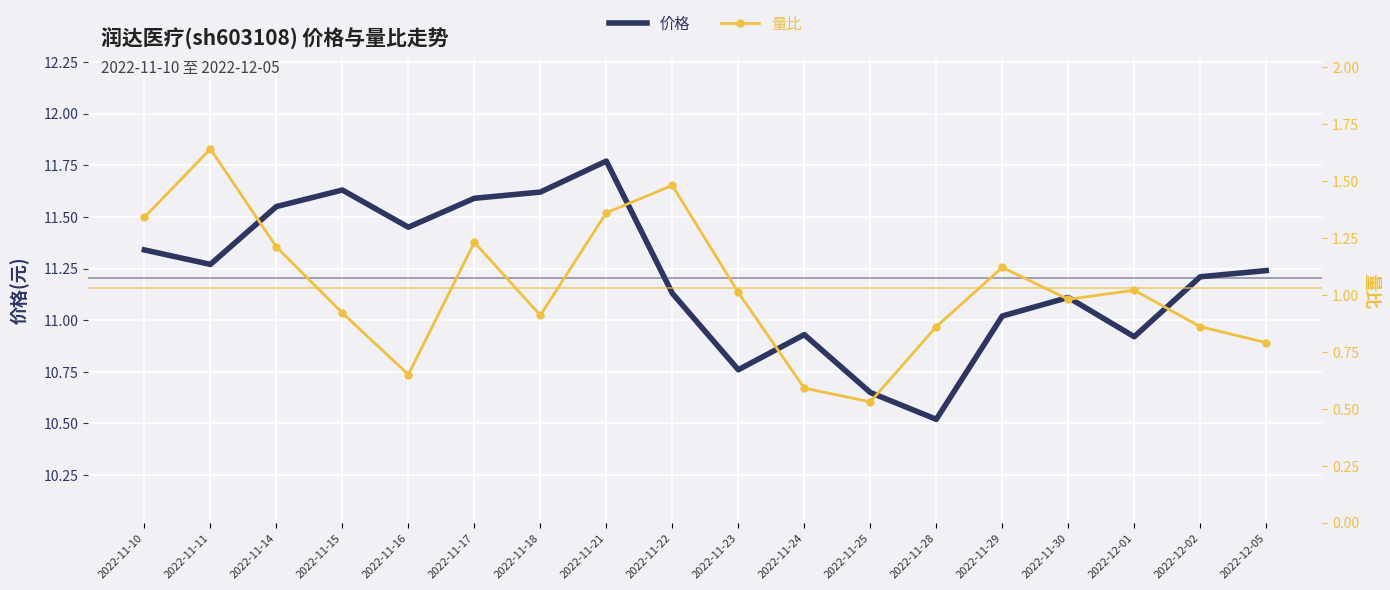

What is the label of the 7th point from the right?

2022-11-25